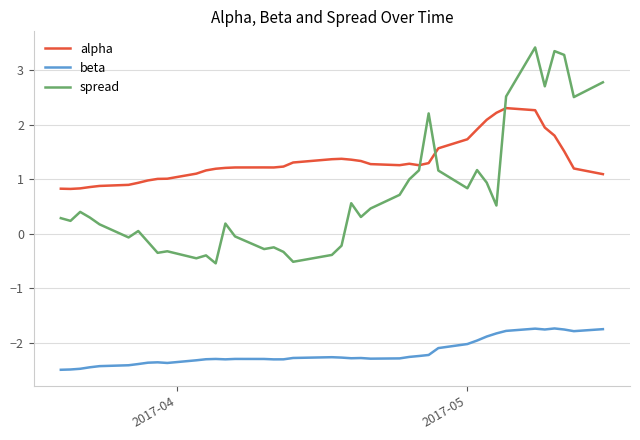

What is the difference between the maximum and minimum values in the spread series?

4.0